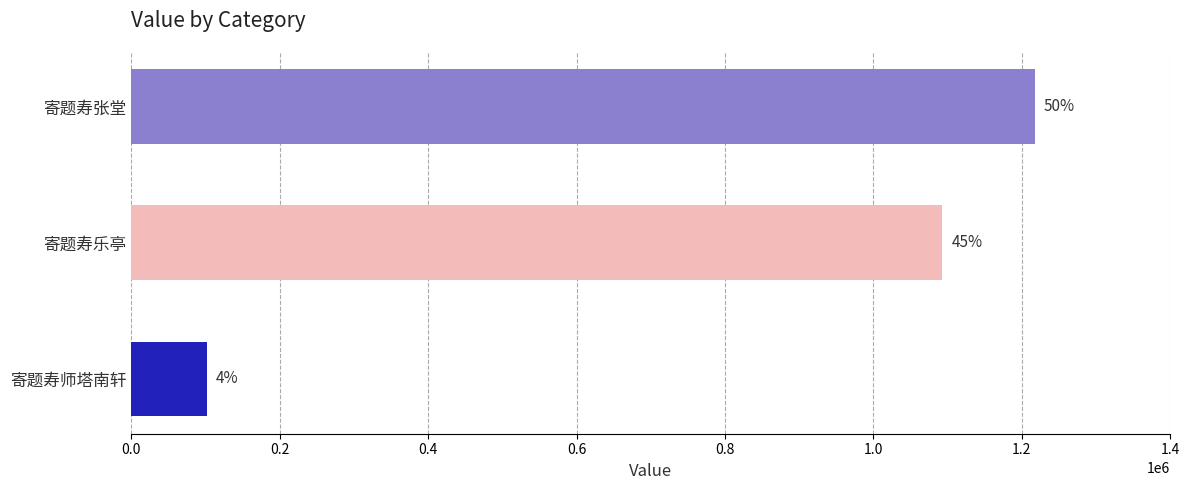

How many bars are there in total?

3